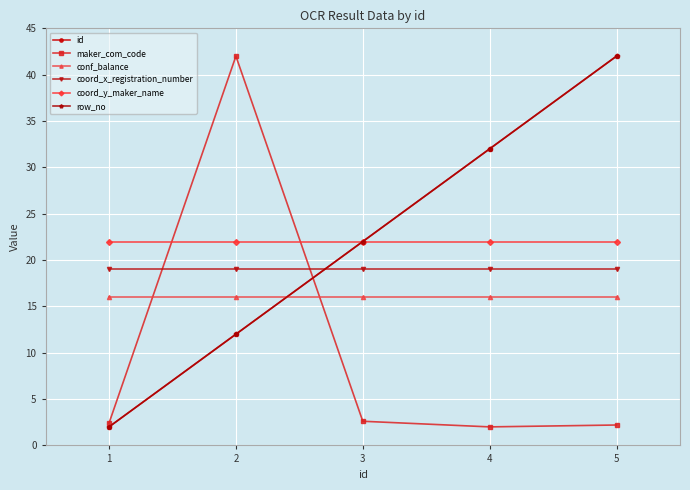

What is the approximate value of conf_balance at 3?

16.0